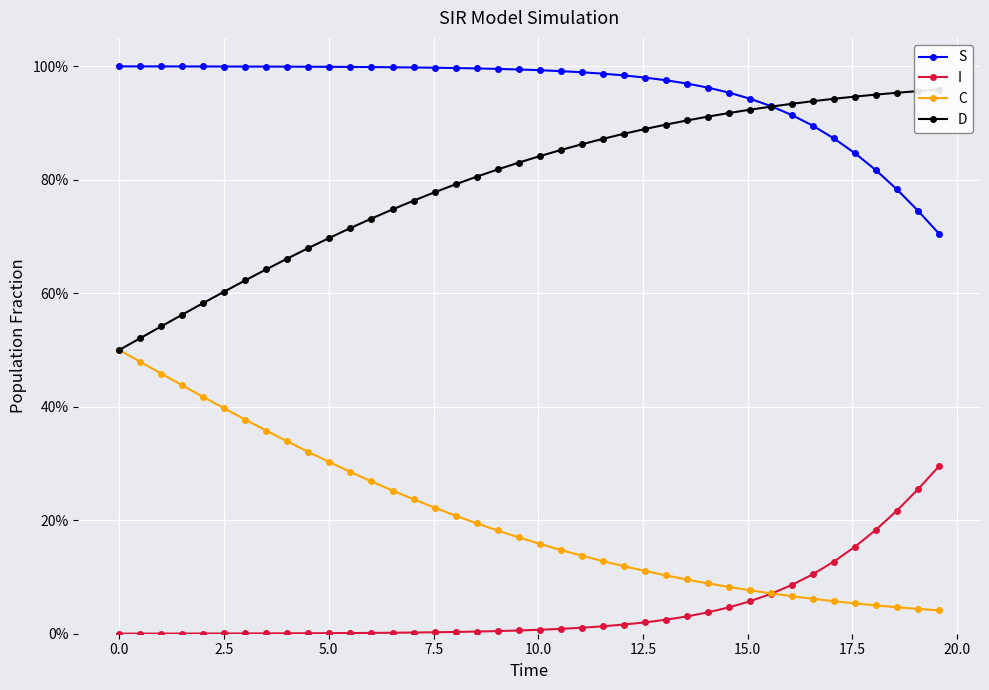

What is the average value of the D series?

0.8